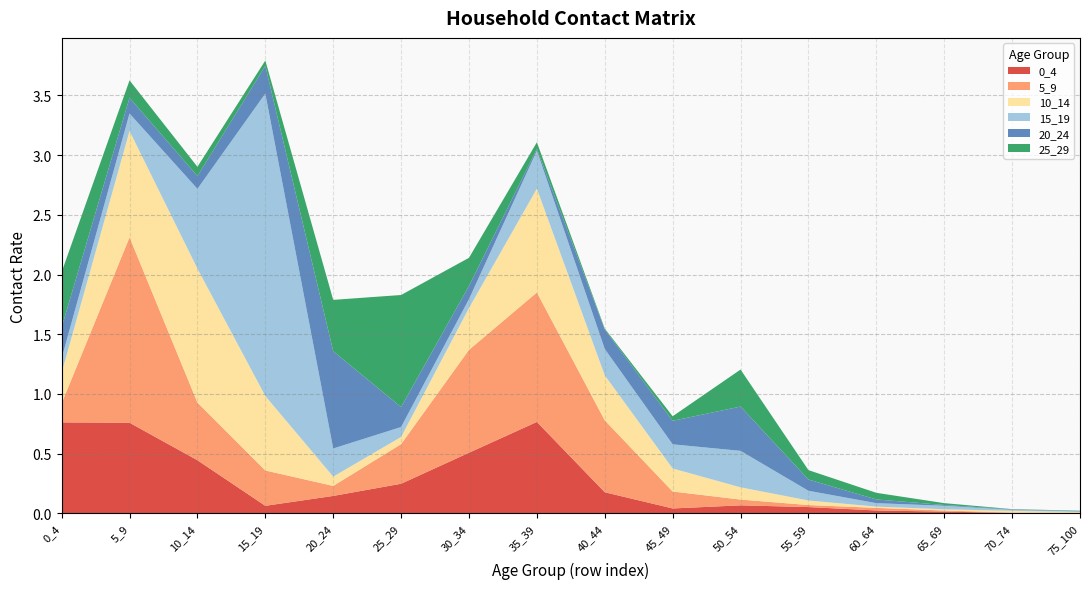

Reading left to right, list all the values displayed in this chart.

0_4: 0_4=0.8	5_9=0.8	10_14=0.4	15_19=0.1	20_24=0.1	25_29=0.2	30_34=0.5	35_39=0.8	40_44=0.2	45_49=0.0	50_54=0.1	55_59=0.1	60_64=0.0	65_69=0.0	70_74=0.0	75_100=0.0
5_9: 0_4=0.2	5_9=1.6	10_14=0.5	15_19=0.3	20_24=0.1	25_29=0.3	30_34=0.9	35_39=1.1	40_44=0.6	45_49=0.1	50_54=0.0	55_59=0.0	60_64=0.0	65_69=0.0	70_74=0.0	75_100=0.0
10_14: 0_4=0.3	5_9=0.9	10_14=1.1	15_19=0.6	20_24=0.1	25_29=0.1	30_34=0.4	35_39=0.9	40_44=0.4	45_49=0.2	50_54=0.1	55_59=0.0	60_64=0.0	65_69=0.0	70_74=0.0	75_100=0.0
15_19: 0_4=0.1	5_9=0.1	10_14=0.7	15_19=2.5	20_24=0.2	25_29=0.1	30_34=0.1	35_39=0.3	40_44=0.2	45_49=0.2	50_54=0.3	55_59=0.1	60_64=0.0	65_69=0.0	70_74=0.0	75_100=0.0
20_24: 0_4=0.3	5_9=0.1	10_14=0.1	15_19=0.2	20_24=0.8	25_29=0.2	30_34=0.1	35_39=0.0	40_44=0.2	45_49=0.2	50_54=0.4	55_59=0.1	60_64=0.0	65_69=0.0	70_74=0.0	75_100=0.0
25_29: 0_4=0.5	5_9=0.1	10_14=0.1	15_19=0.0	20_24=0.4	25_29=0.9	30_34=0.2	35_39=0.1	40_44=0.0	45_49=0.0	50_54=0.3	55_59=0.1	60_64=0.1	65_69=0.0	70_74=0.0	75_100=0.0